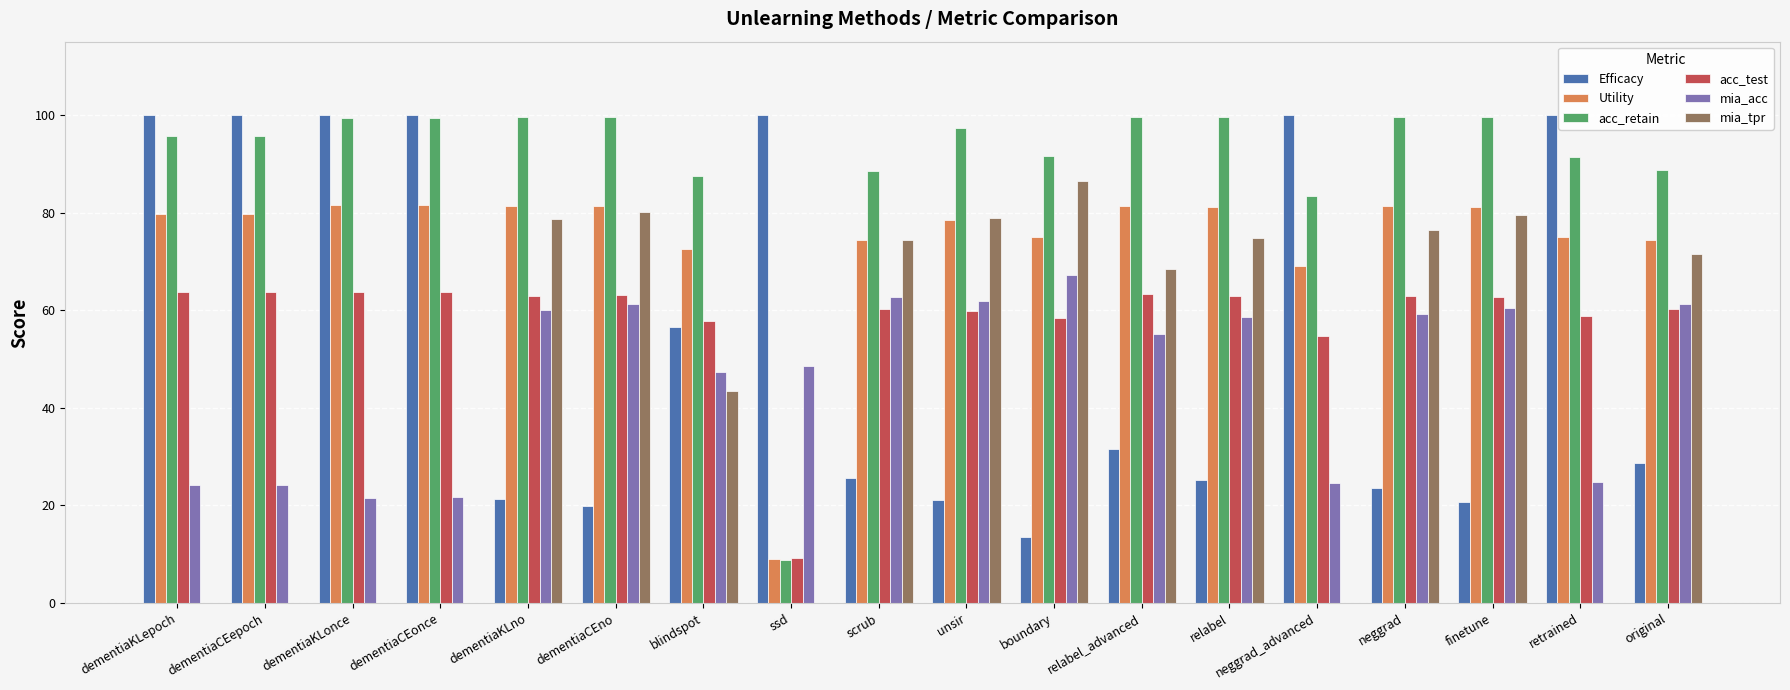

The Utility series shows 81.4 at relabel_advanced. True or false?

True